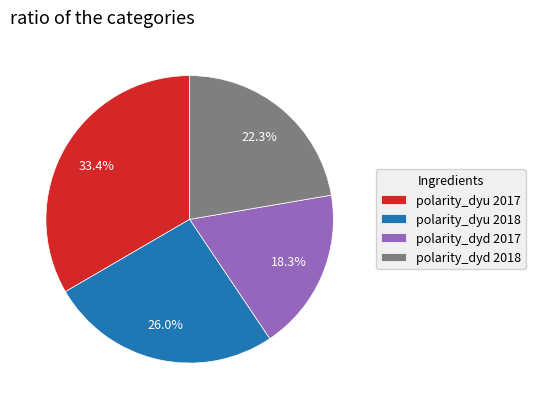

What is the largest slice in the pie chart?

polarity_dyu 2017